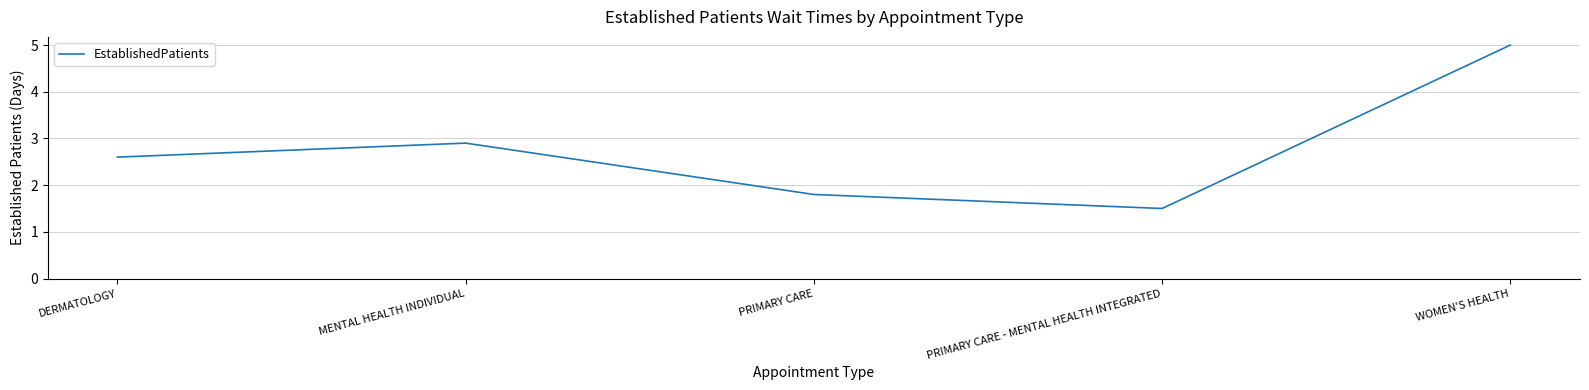

What is the sum of the values at PRIMARY CARE - MENTAL HEALTH INTEGRATED and PRIMARY CARE?

3.3